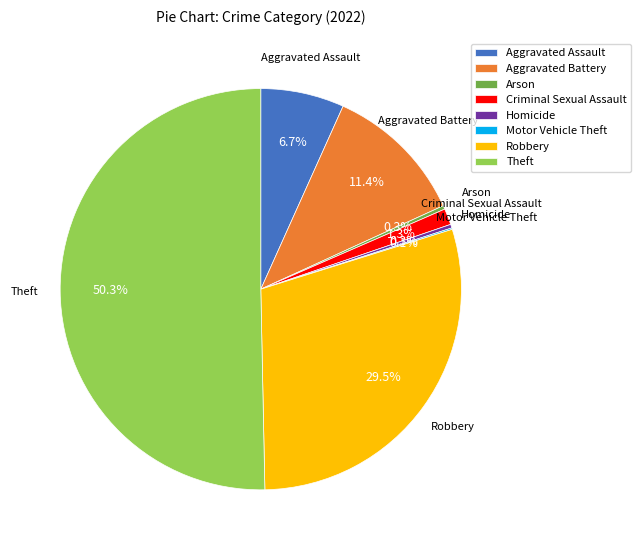

Between Arson and Criminal Sexual Assault, which is larger?

Criminal Sexual Assault